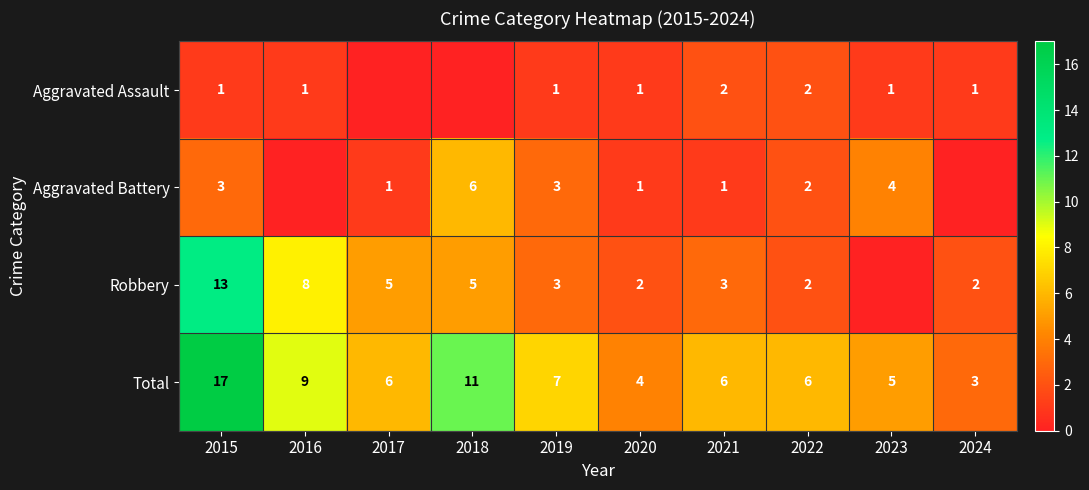

What is the sum of the Total values at 2015 and 2016?

26